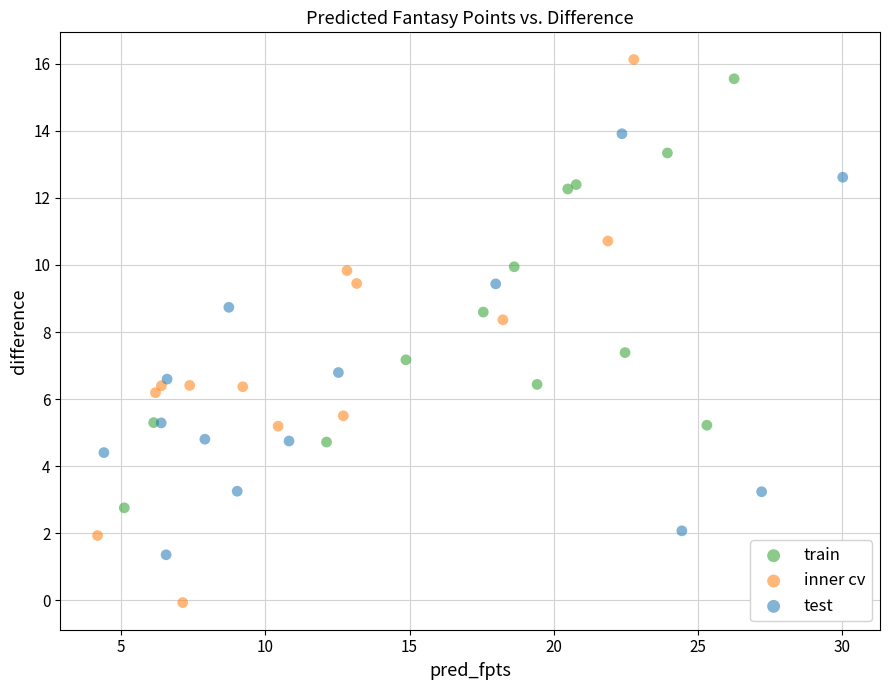

Which series reaches the minimum Y coordinate?

inner cv